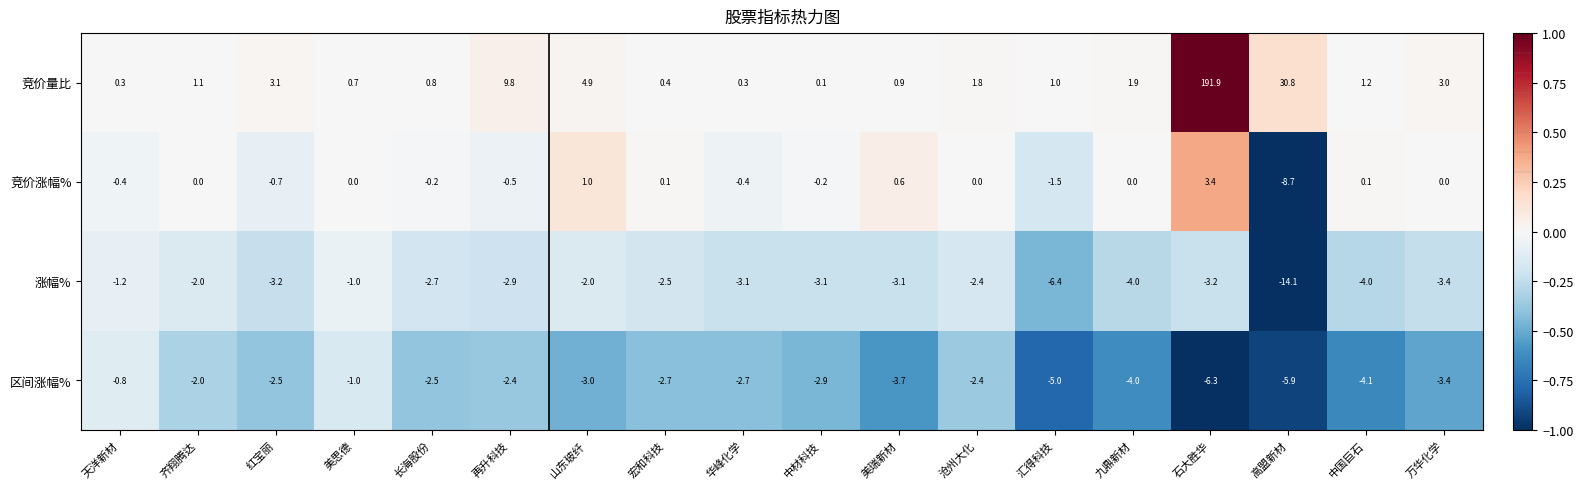

At how many categories does at least one series exceed 0?

18